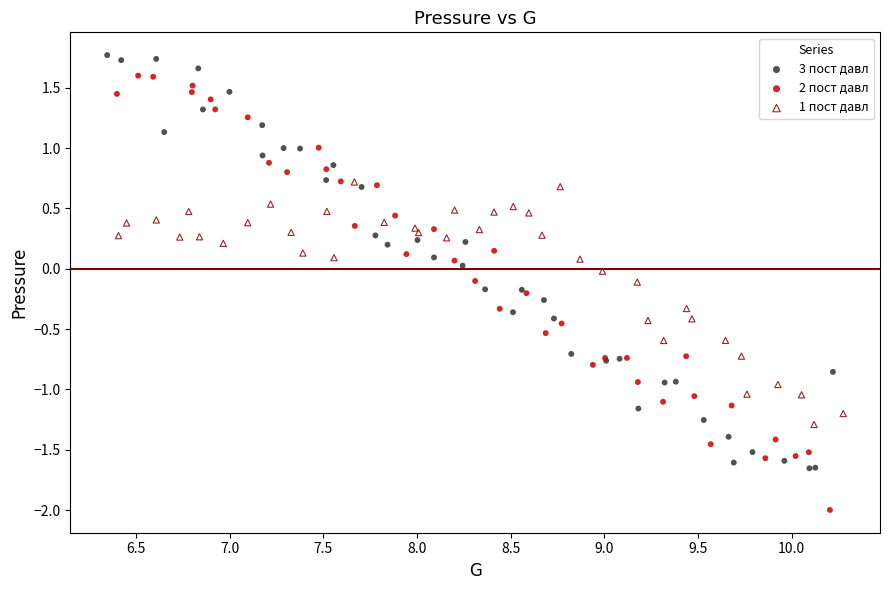

Which series contains the lowest Y value?

2 пост давл